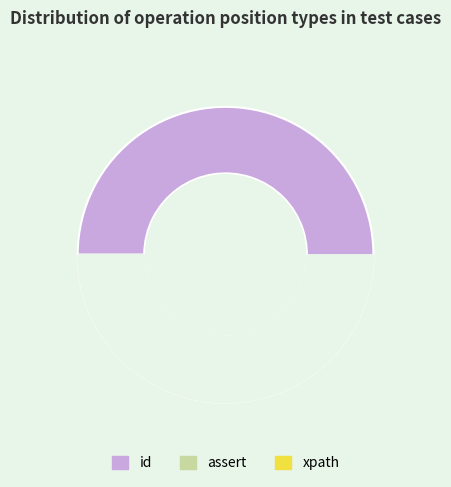

Rank the categories by value from lowest to highest.

xpath, assert, id